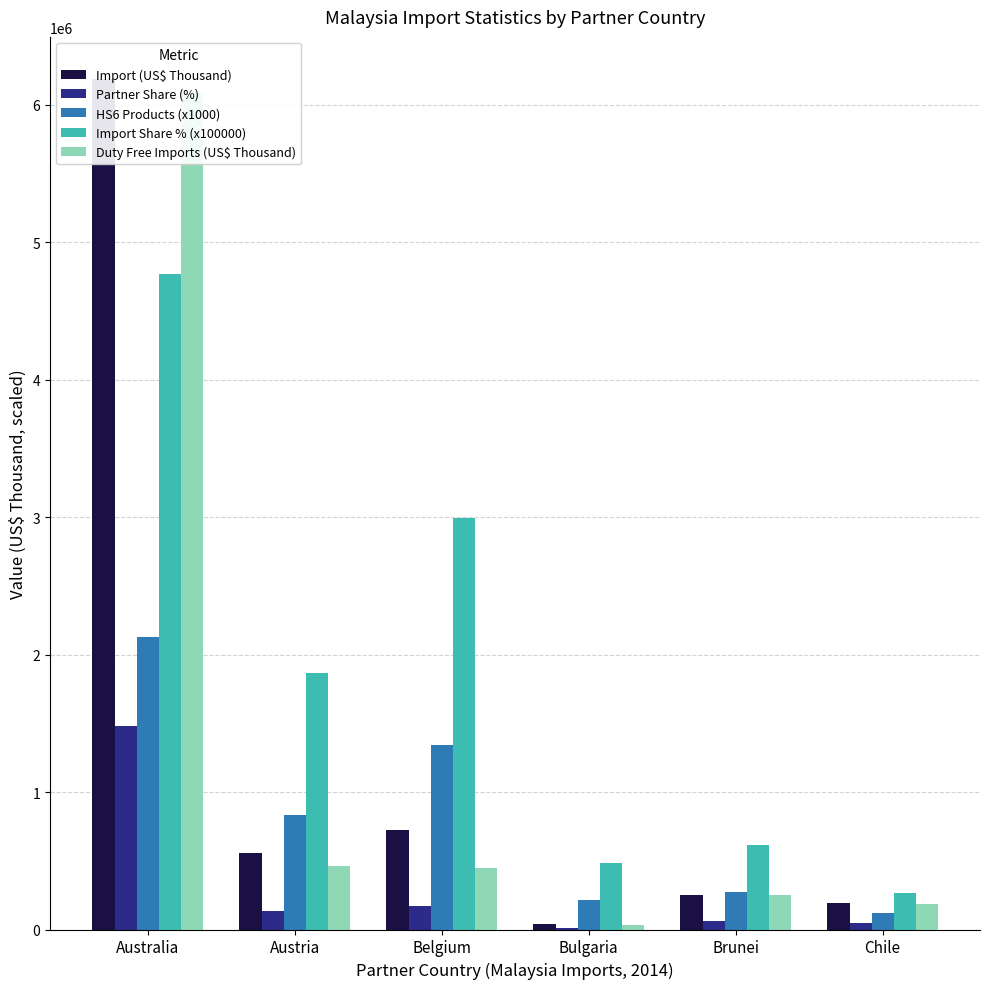

Is the value of HS6 Products (x1000) at Brunei greater than the value of Import (US$ Thousand) at Brunei?

Yes